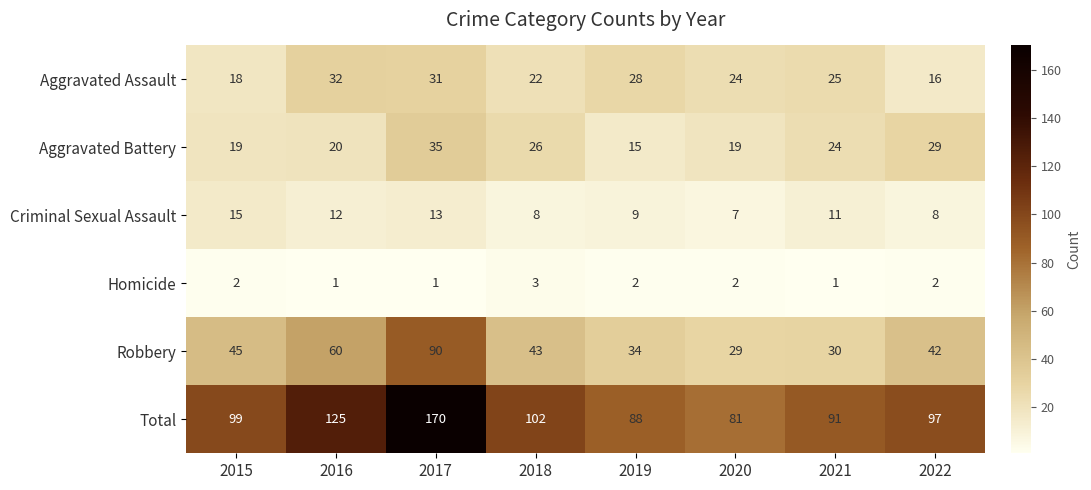

At which label is Total closest to 125?

2016